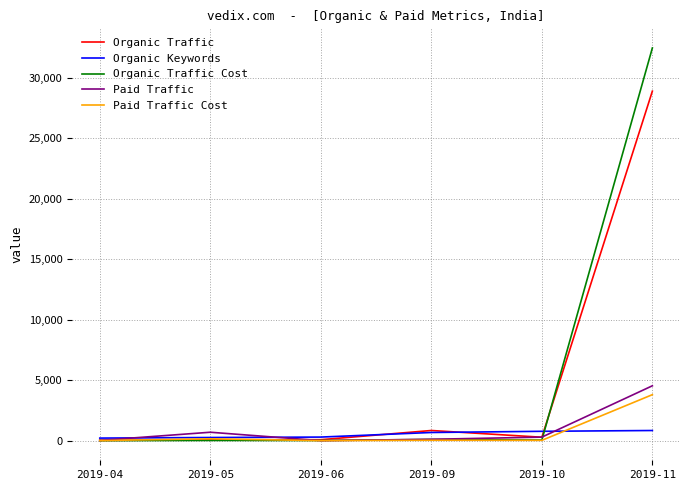

Which label corresponds to the largest value in the chart?

2019-11